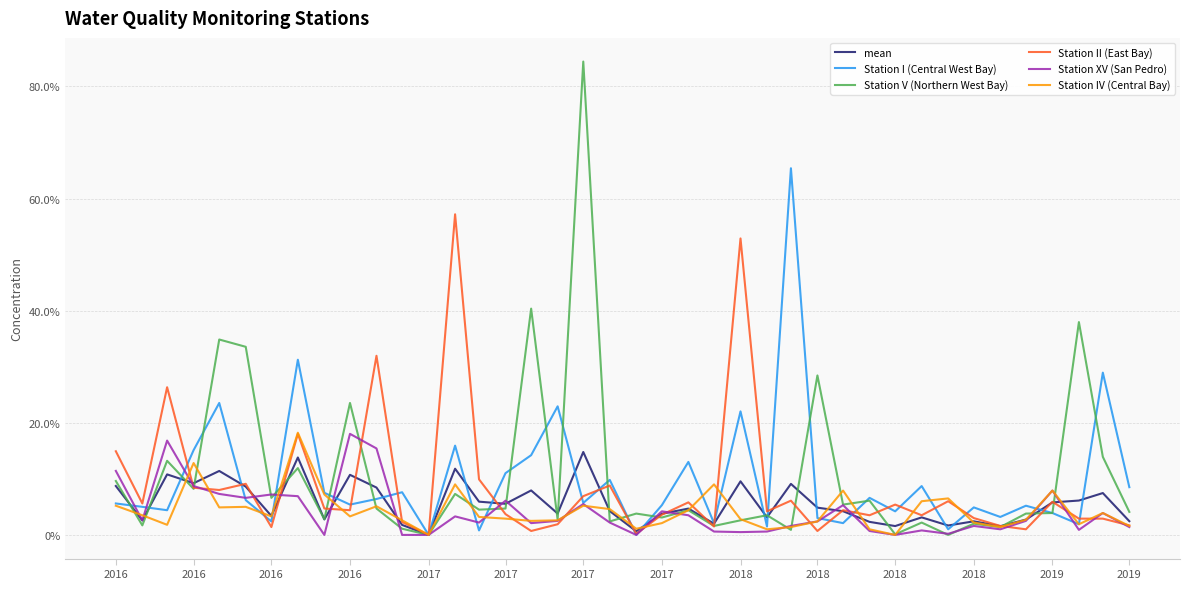

Does the chart have visible grid lines?

Yes